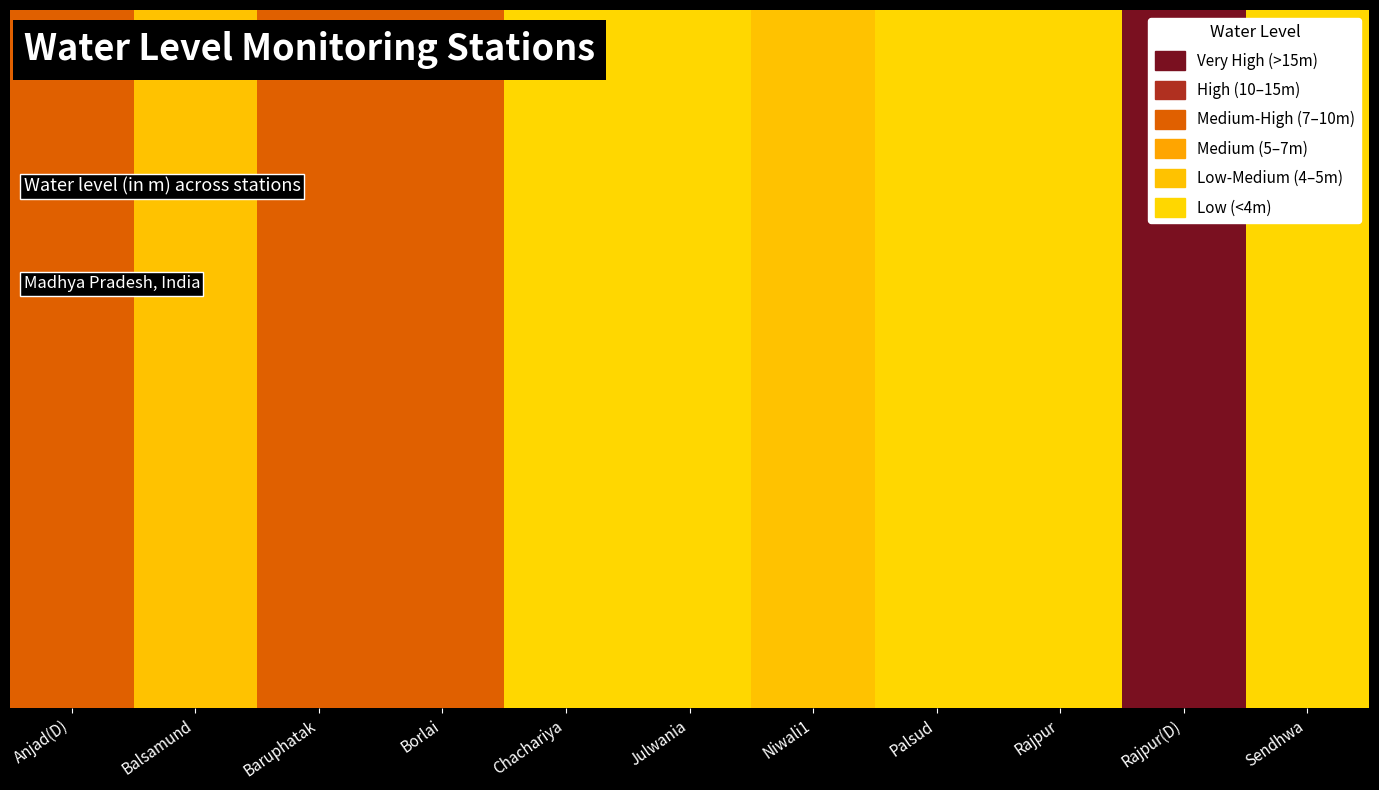

How many groups of bars are there?

11